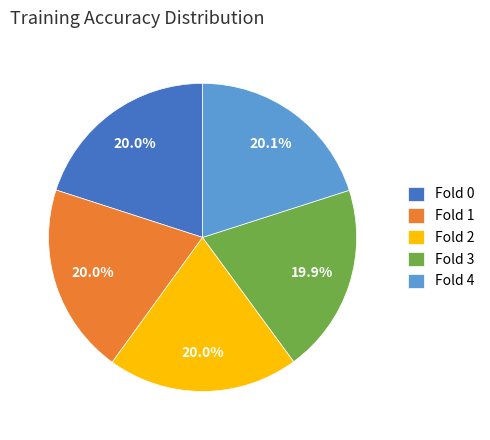

Does Fold 3 account for over 50% of the chart?

No